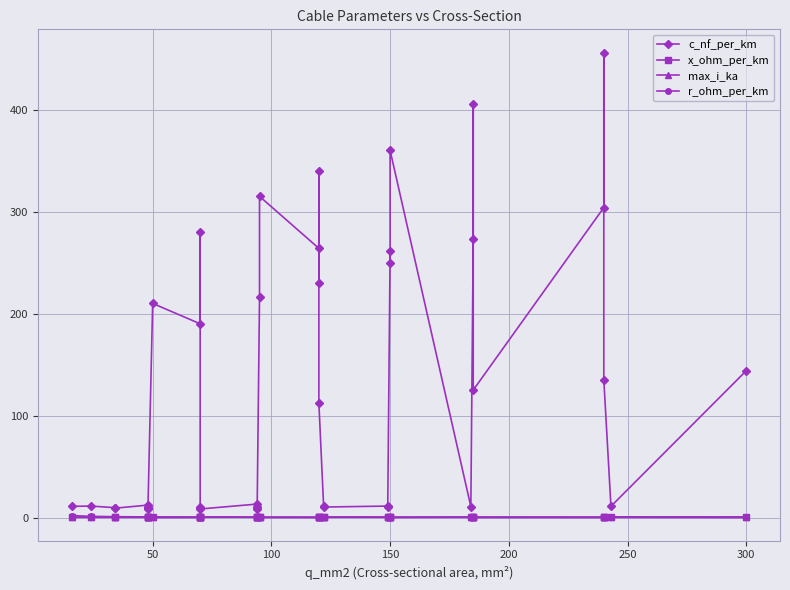

What are all the series names shown in the legend?

c_nf_per_km, x_ohm_per_km, max_i_ka, r_ohm_per_km